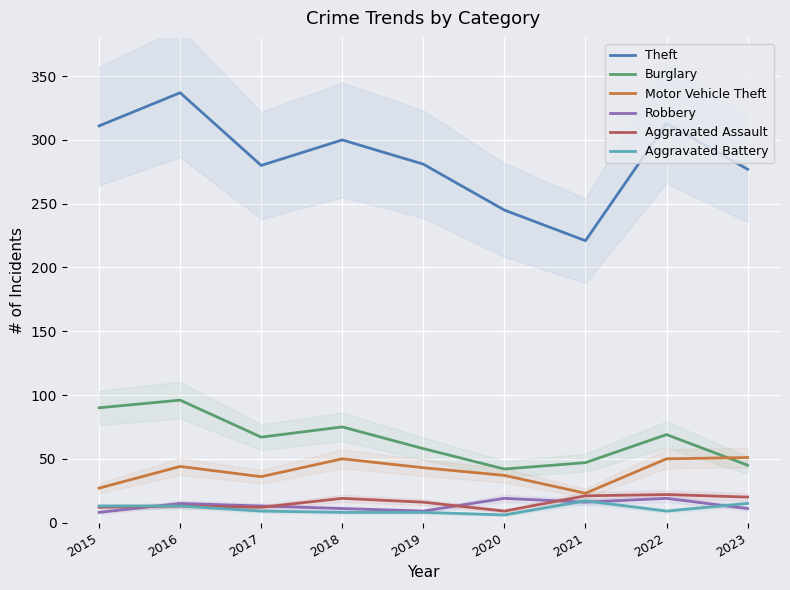

Which series has the widest spread of values?

Theft